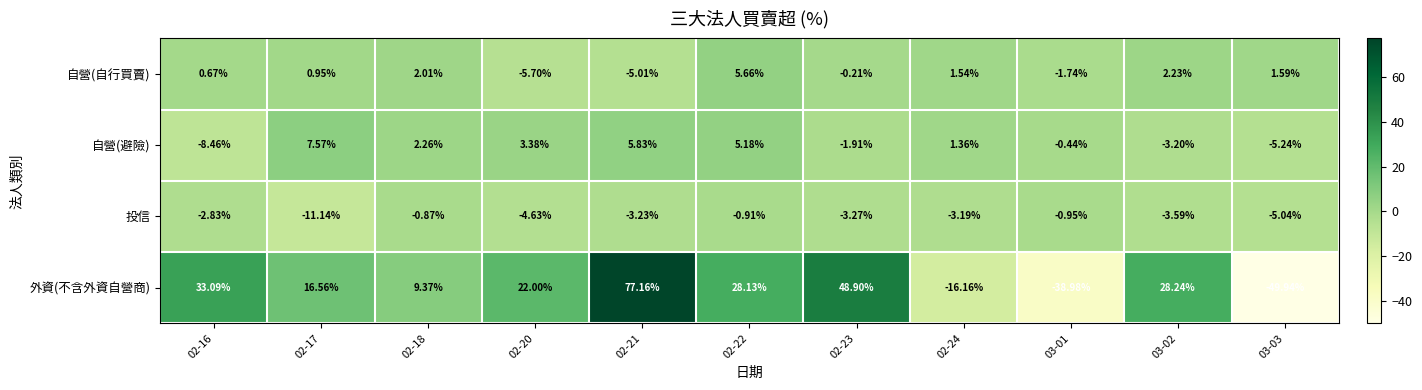

Is the value of 投信 at 02-17 greater than the value of 自營(避險) at 03-03?

No